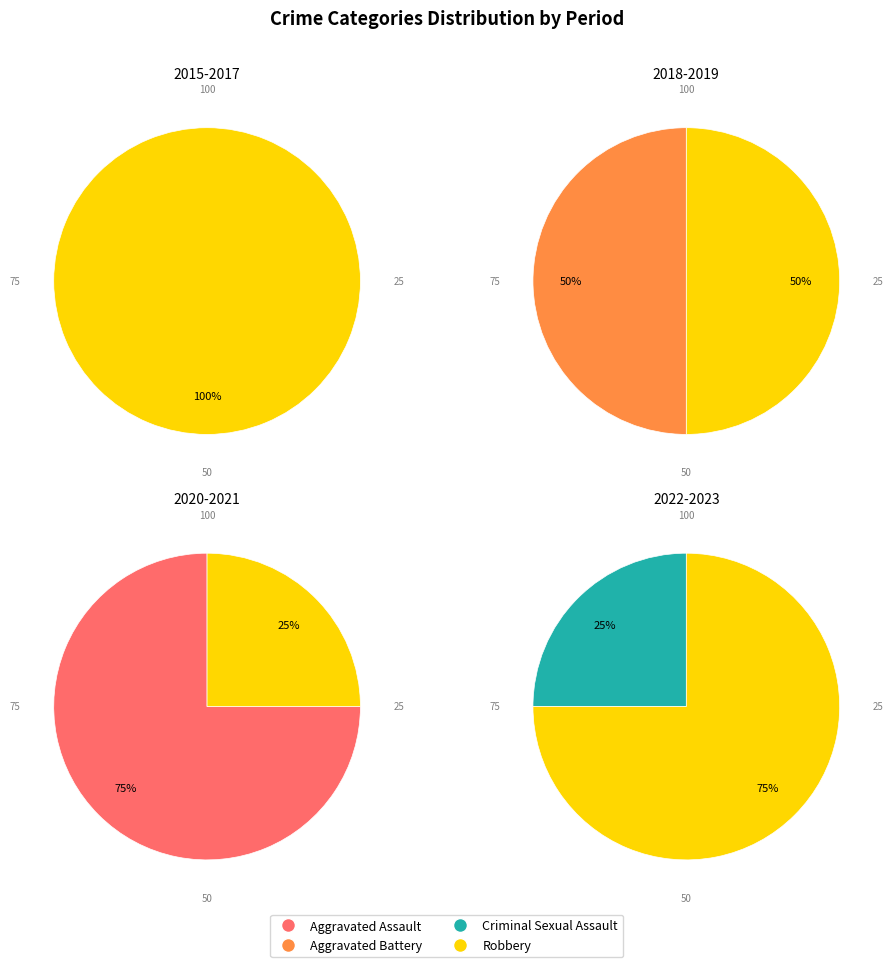

Between 2023 and 2020, which is larger?

2020